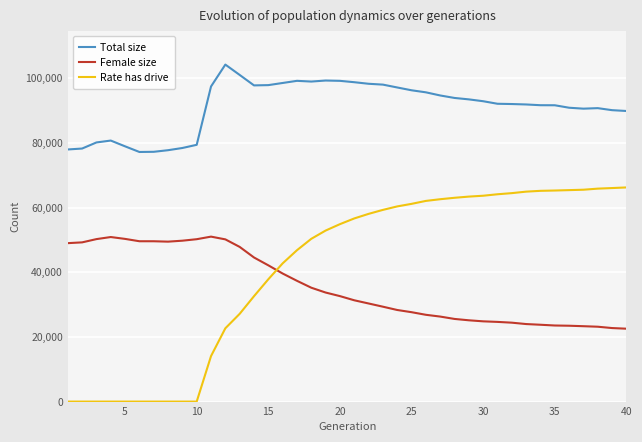

Which series has the largest total across all categories?

Total size